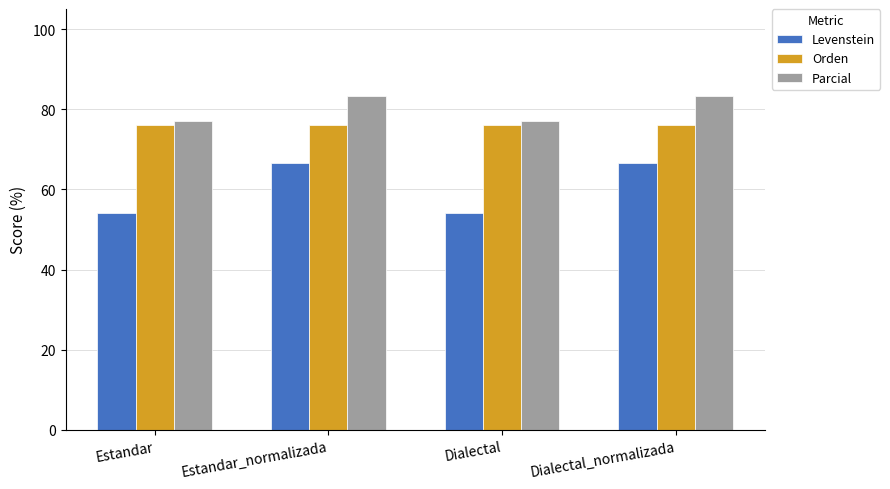

Is it true that Orden equals 100.3 at Estandar_normalizada?

False